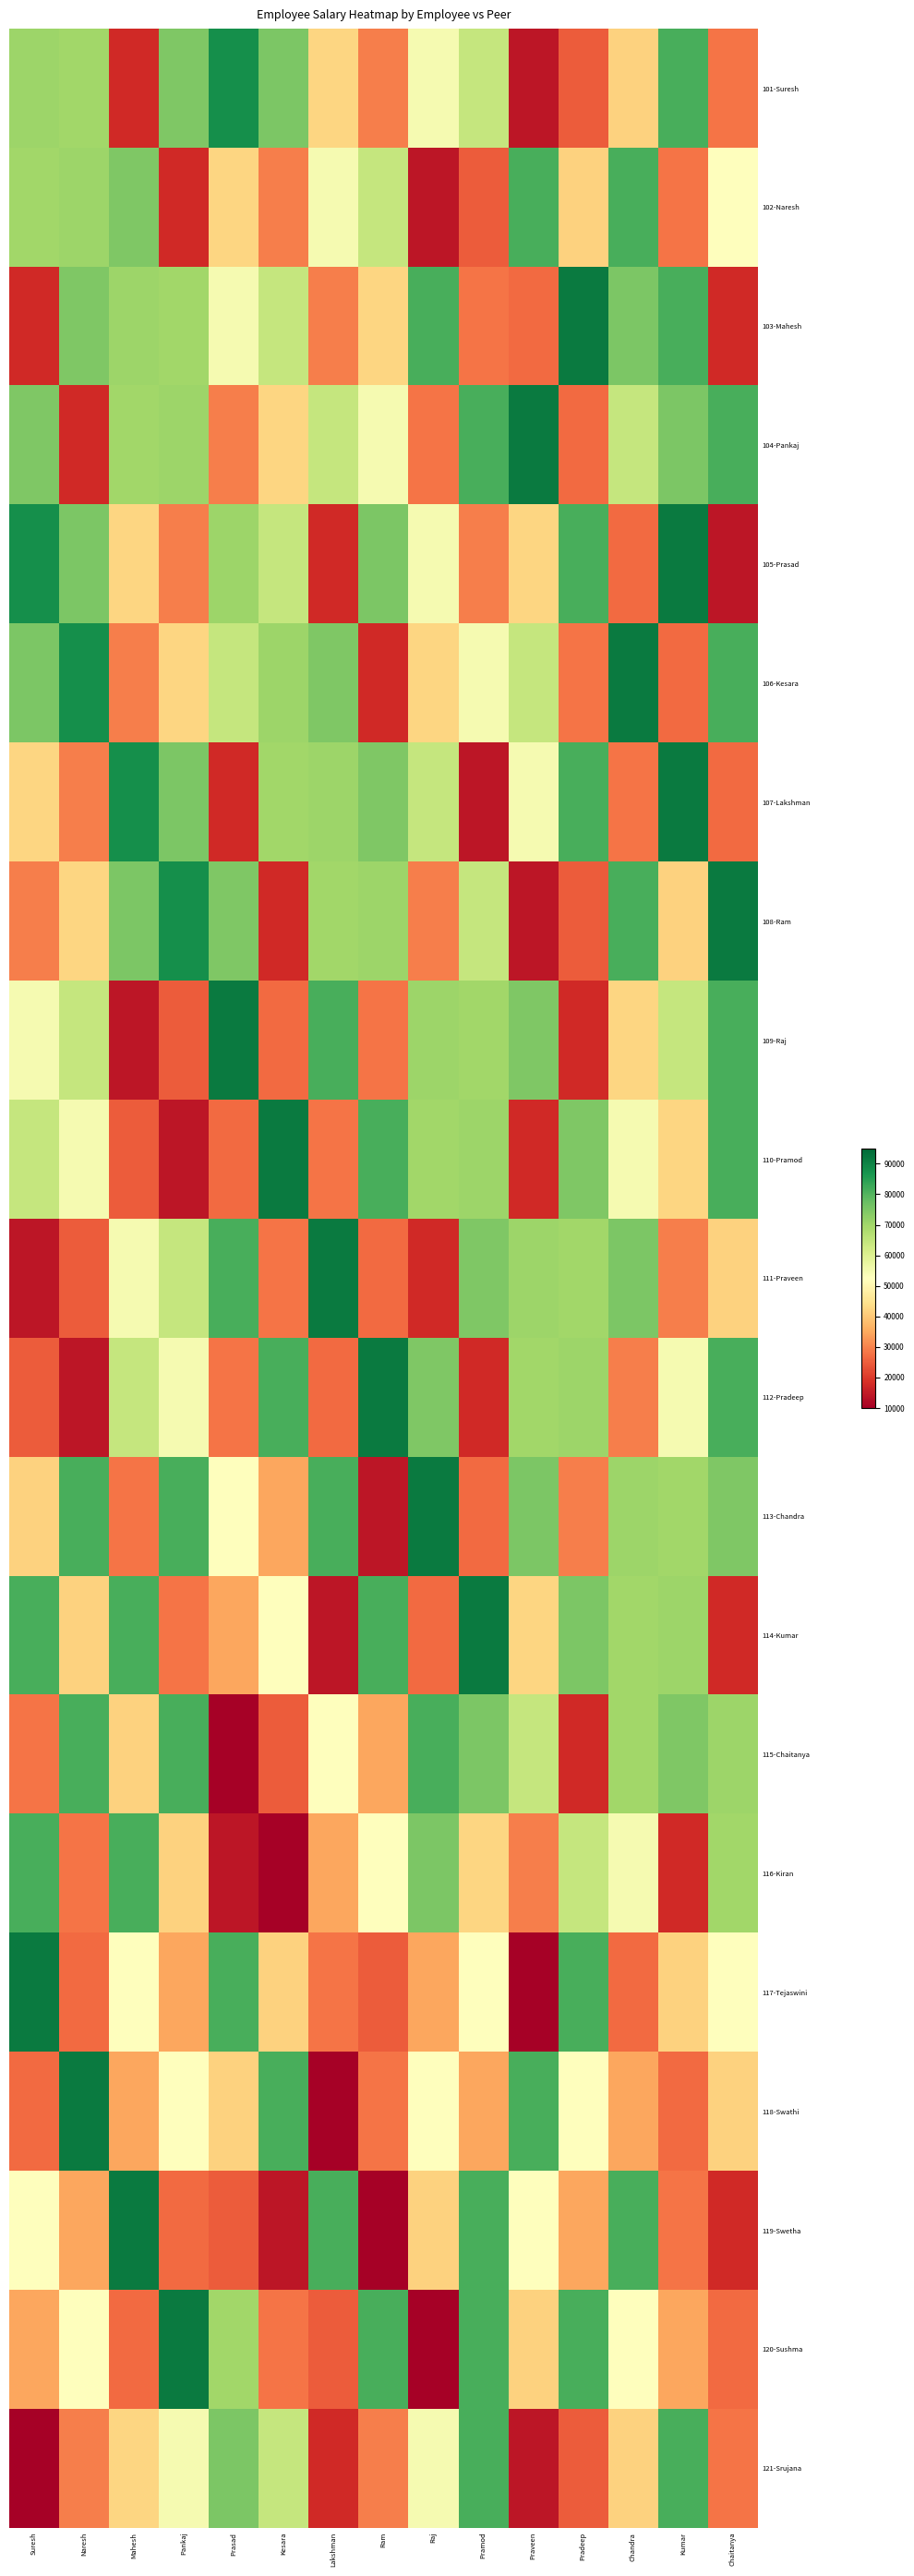

What is the spread (max minus min) of values at Lakshman?

81097